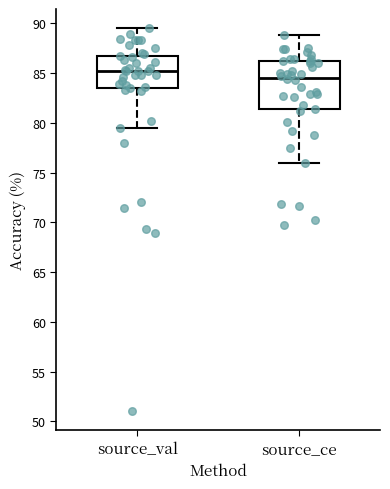

Where is the lower edge of the box for source_ce on the y-axis? The values are not printed on the chart, so give them approximately, as read against the axis.

81.5